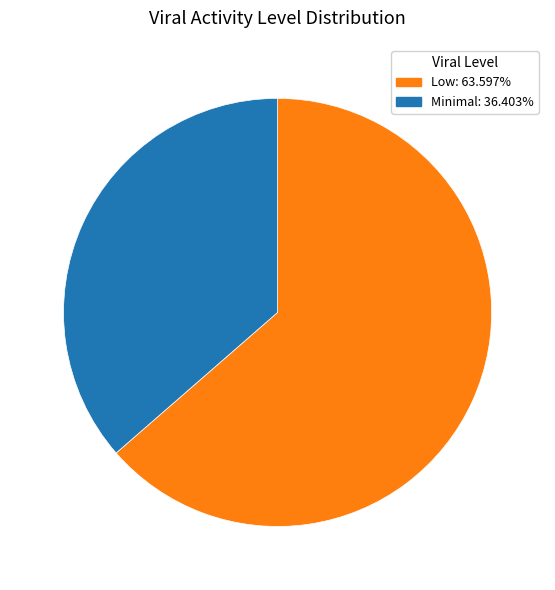

Does any single category account for the majority?

Yes